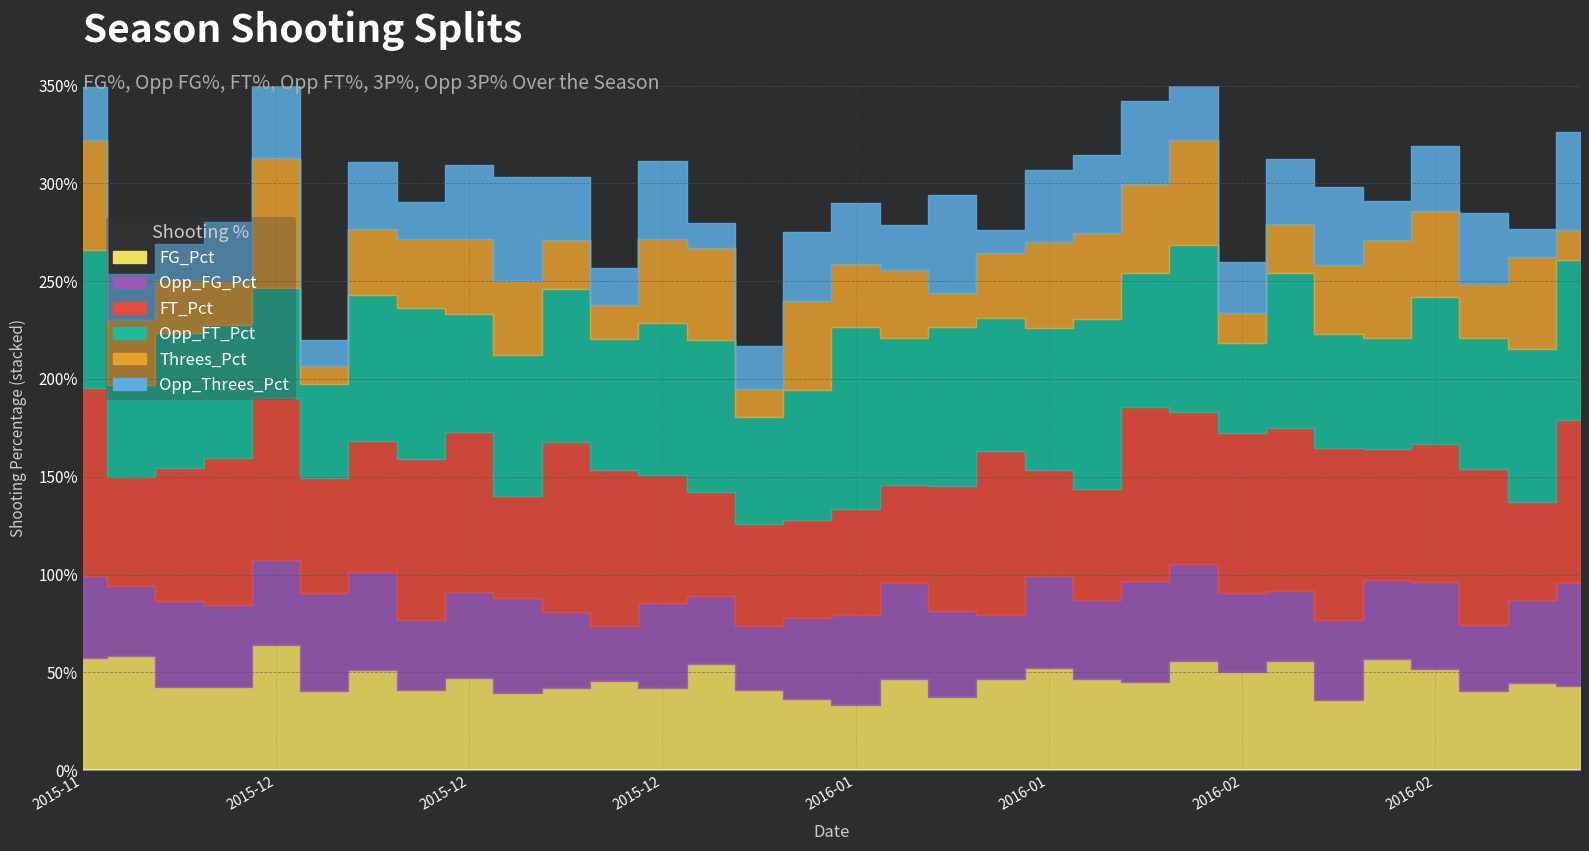

How many data points does each series have?

32